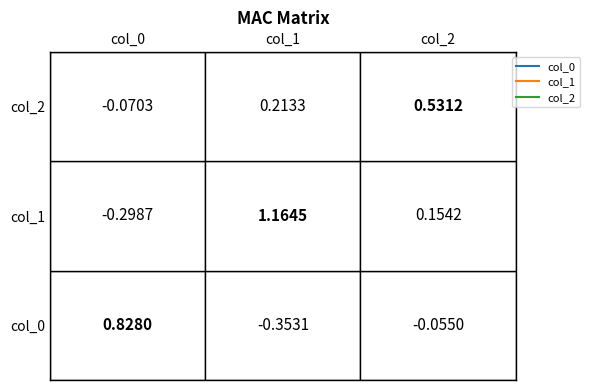

How many data points in col_0 are less than 0?

2